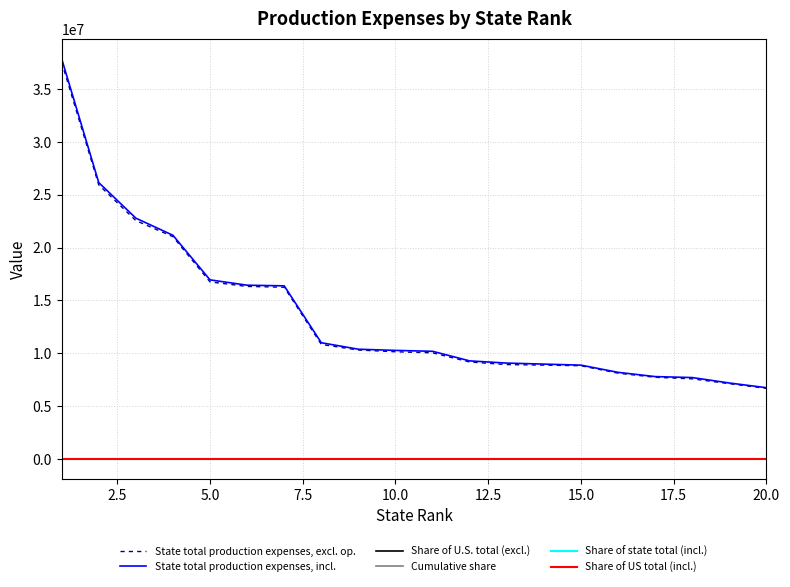

Which series has the widest spread of values?

State total production expenses, incl.